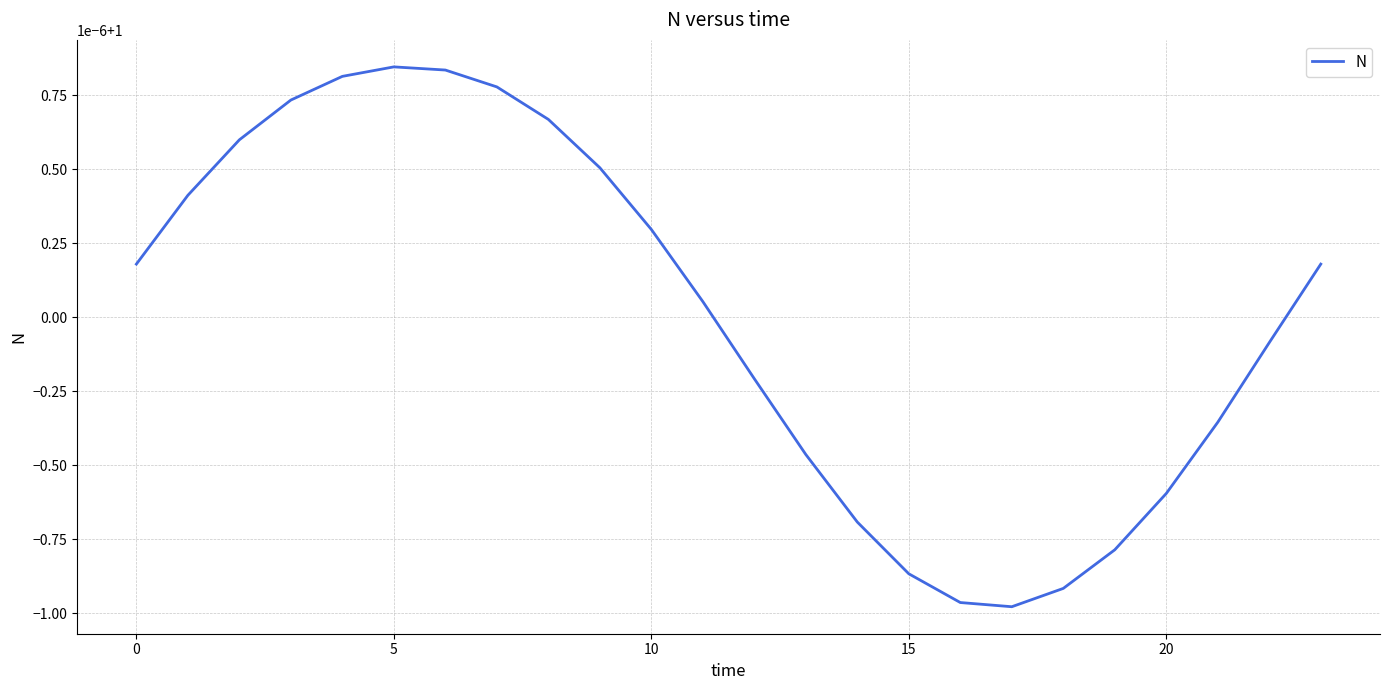

Does the chart have visible grid lines?

Yes